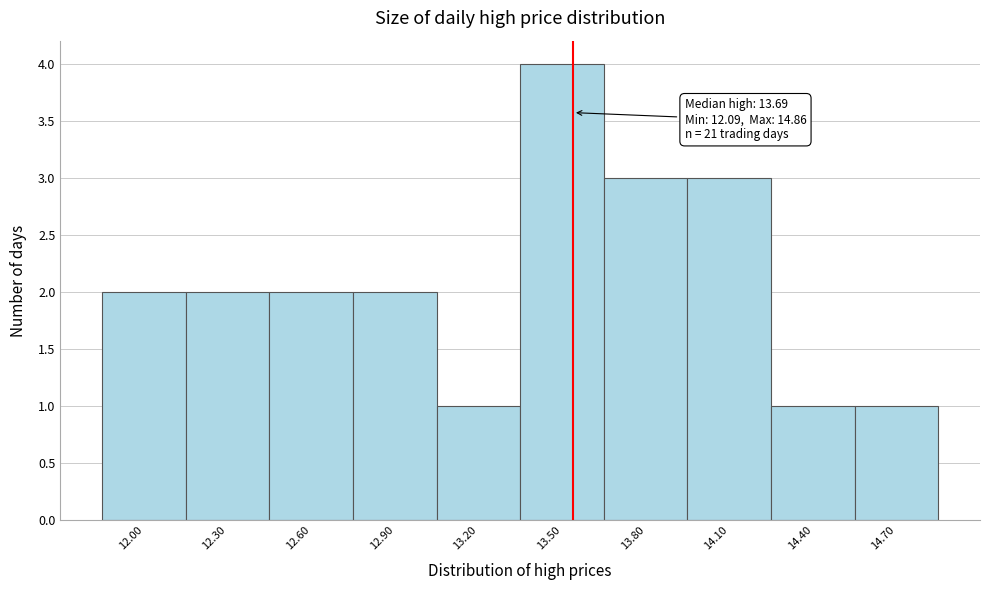

Reading left to right, what are all the values shown in this chart?

12.00=2	12.30=2	12.60=2	12.90=2	13.20=1	13.50=4	13.80=3	14.10=3	14.40=1	14.70=1